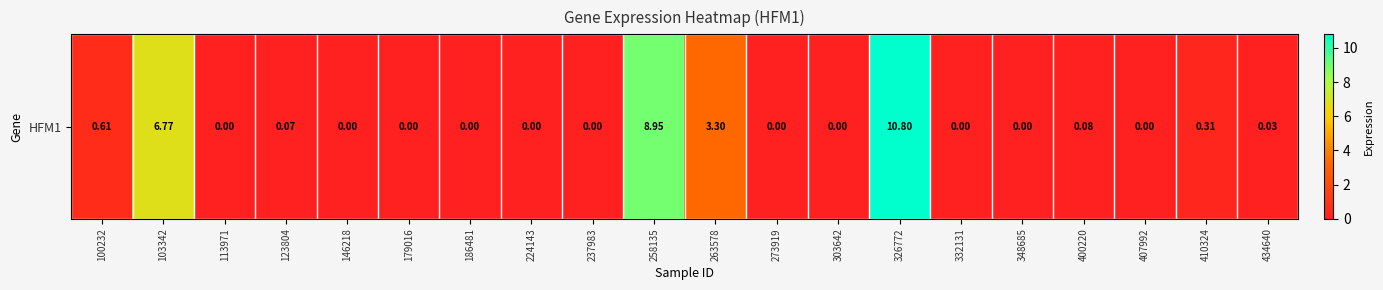

What is the greatest value displayed?

10.8